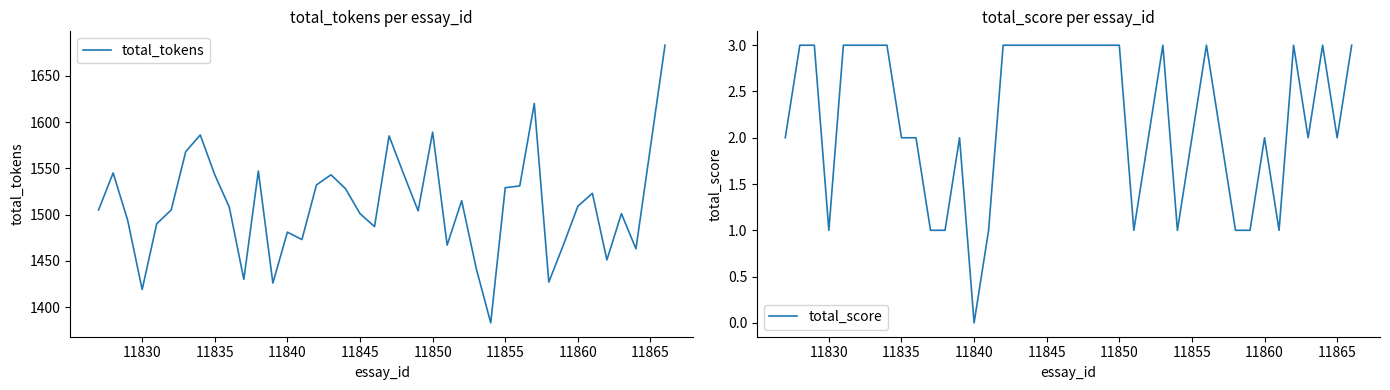

Does the chart display data point markers on the line(s)?

No